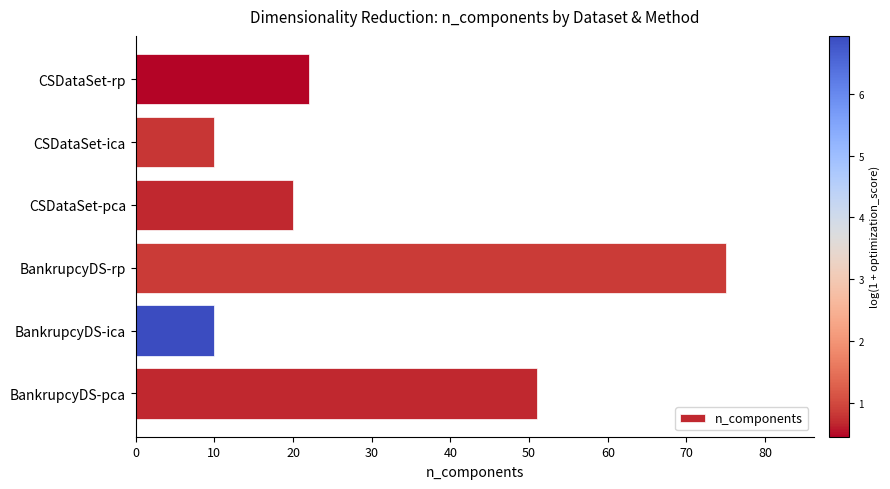

Reading bottom to top, transcribe all the data shown in this chart.

51	10	75	20	10	22